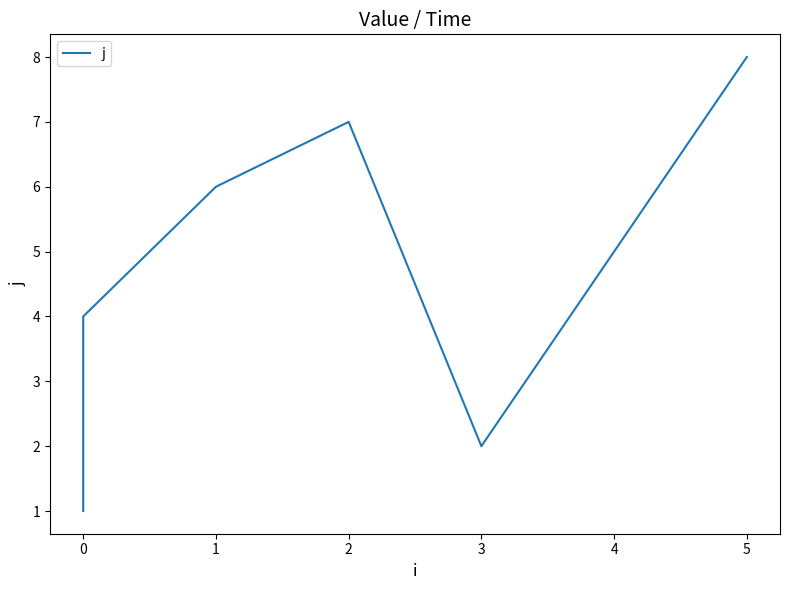

Does the chart display data point markers on the line(s)?

No